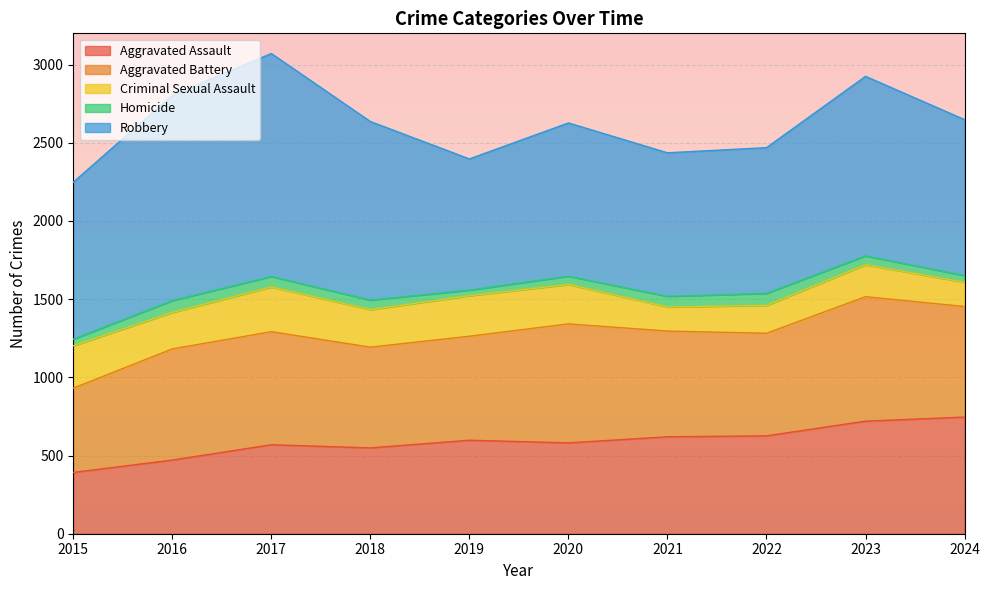

What are all the series names shown in the legend?

Aggravated Assault, Aggravated Battery, Criminal Sexual Assault, Homicide, Robbery